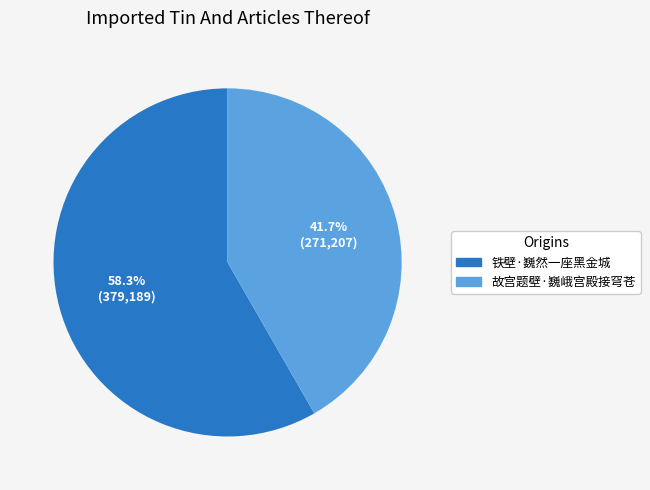

Do 故宫题壁·巍峨宫殿接穹苍 and 铁壁·巍然一座黑金城 together represent more than half of the pie?

Yes